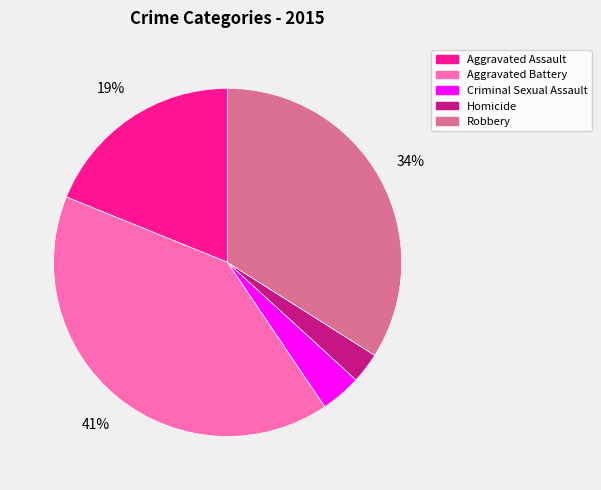

Rank the categories by value from highest to lowest.

Aggravated Battery, Robbery, Aggravated Assault, Criminal Sexual Assault, Homicide